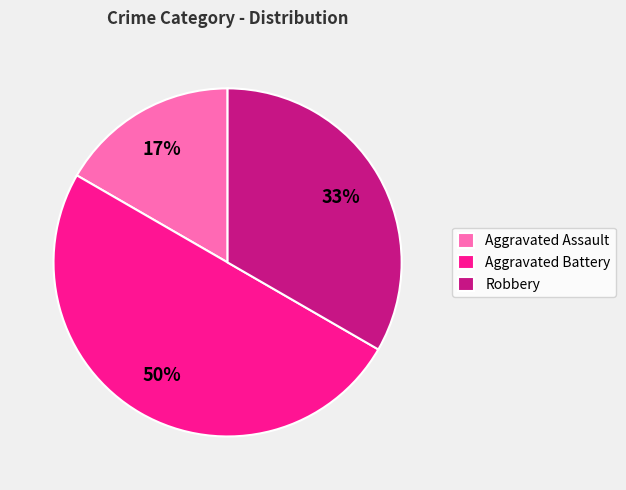

To the nearest percent, what percentage of the pie is Aggravated Battery?

50%